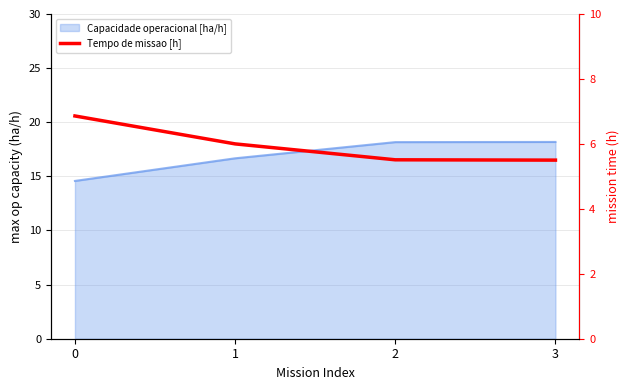

Which label corresponds to the smallest value in the chart?

3